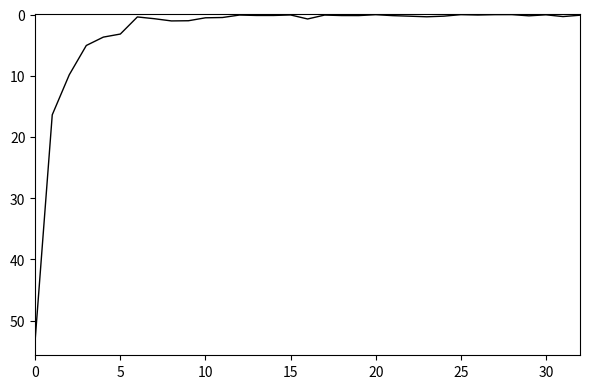

Is this an area chart (filled region under the line)?

No